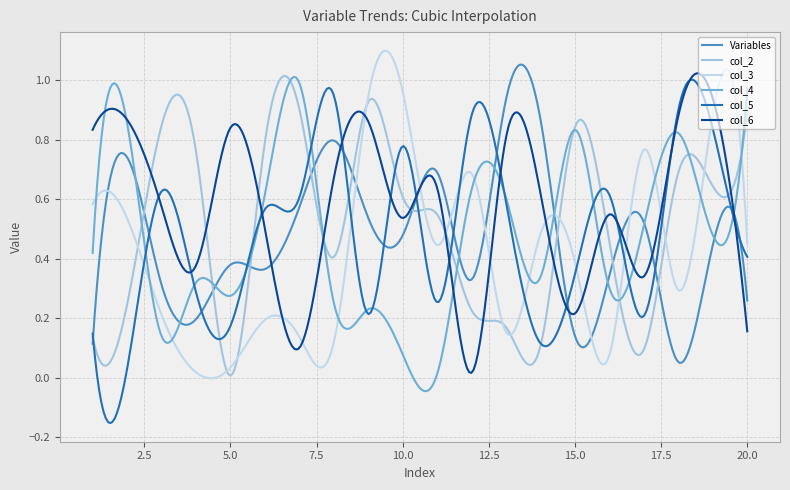

What is the value of the Variables point at the 16th from the left?

0.3